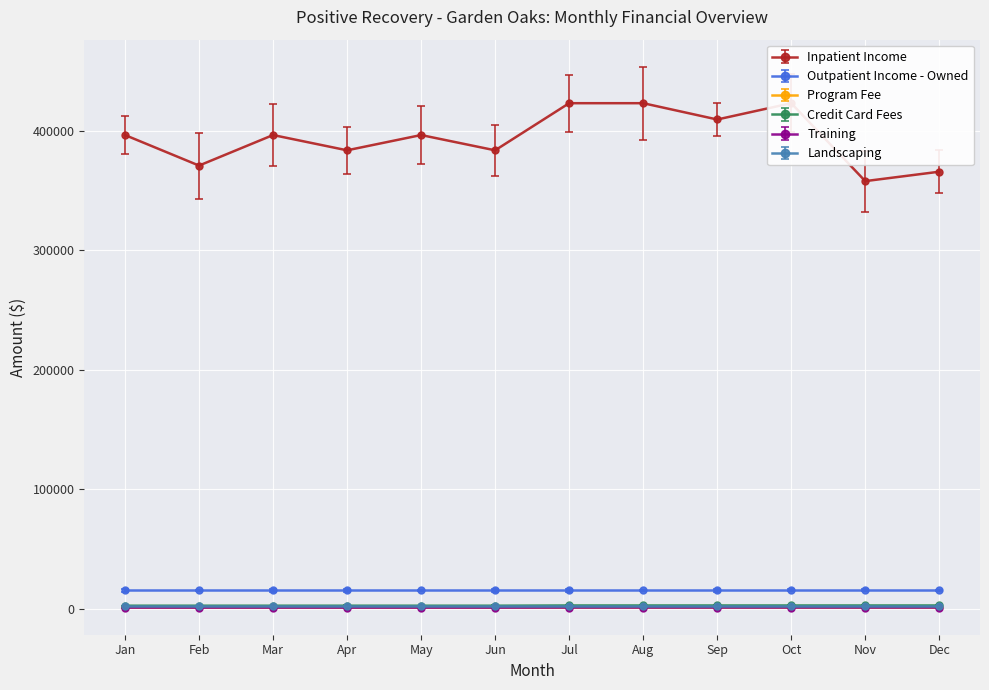

Which series changed the most between Jan and Aug?

Inpatient Income